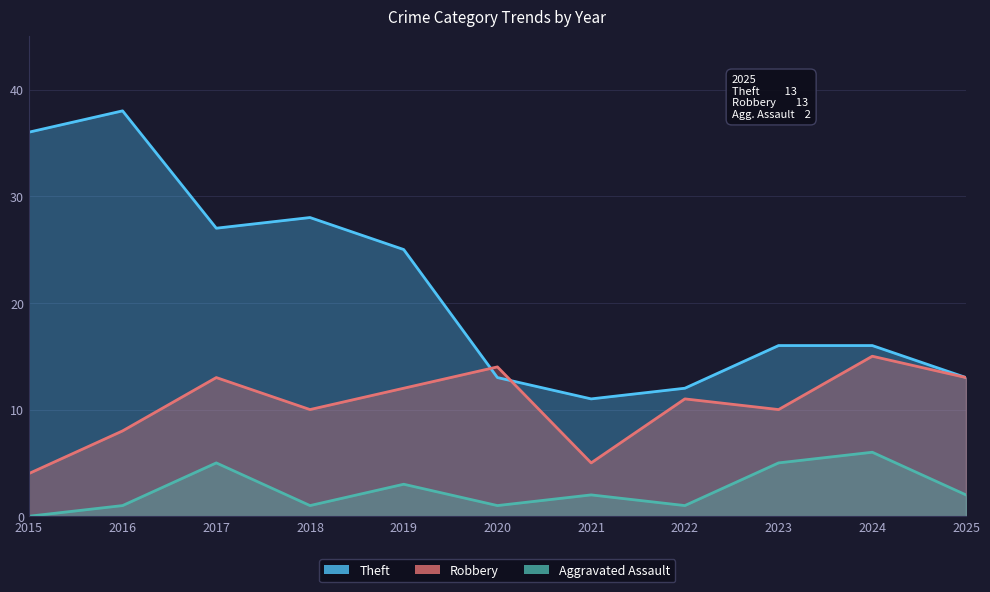

Which series changed the most between 2022 and 2024?

Aggravated Assault